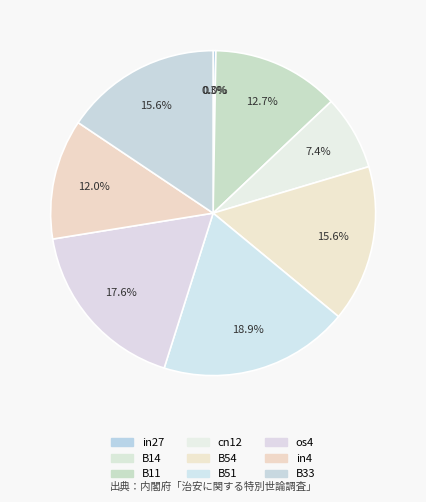

Rank the categories by value from highest to lowest.

B51, os4, B33, B54, B11, in4, cn12, in27, B14